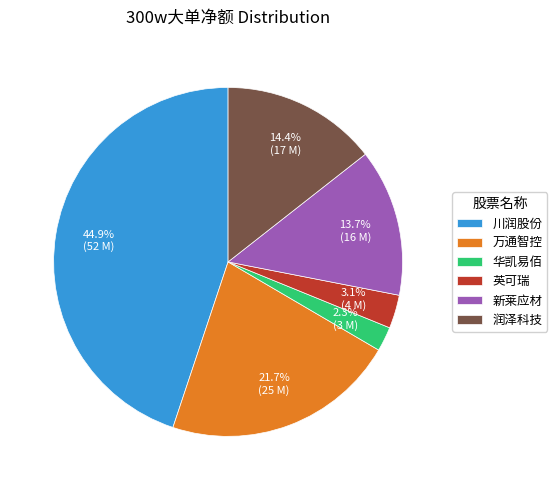

To the nearest percent, what percentage of the pie is 华凯易佰?

2%